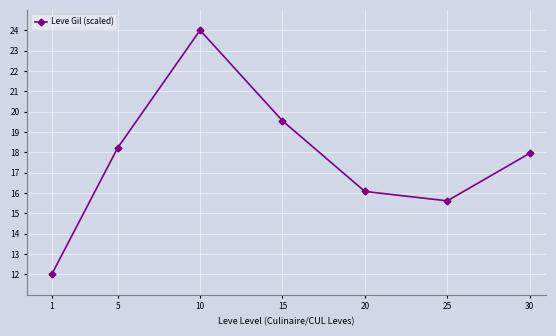

Reading left to right, transcribe all the data shown in this chart.

12.0	18.2	24.0	19.5	16.1	15.6	17.9